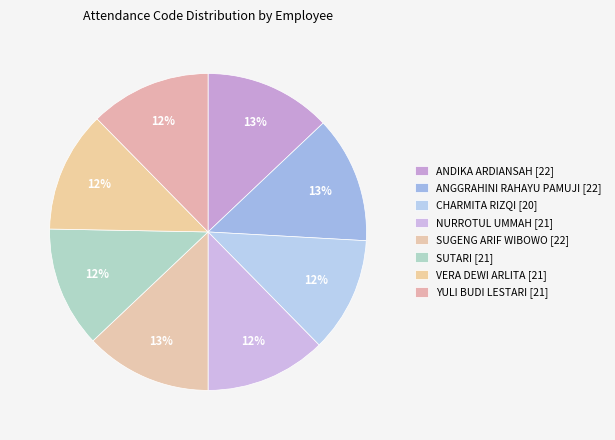

Is it true that VERA DEWI ARLITA is 12% of the pie?

True